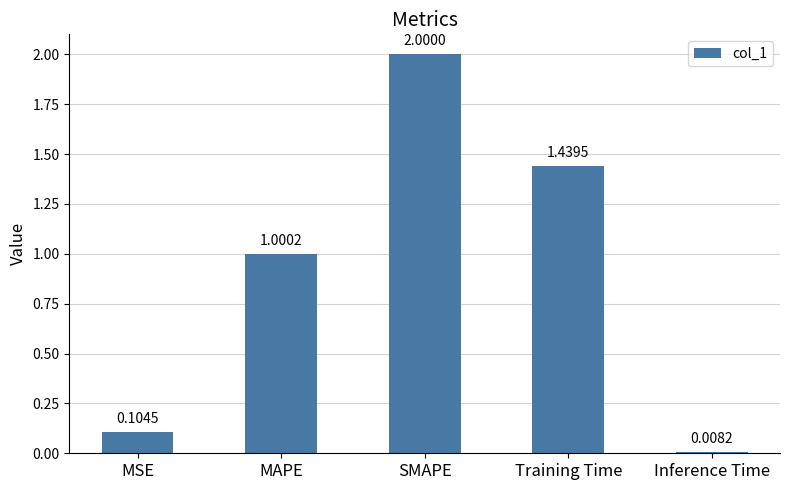

Rank the categories by value from highest to lowest.

SMAPE, Training Time, MAPE, MSE, Inference Time